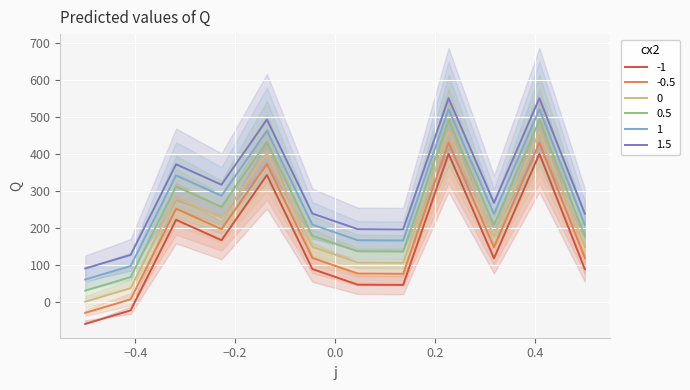

True or false: -0.5 and 1.5 cross at least once.

False